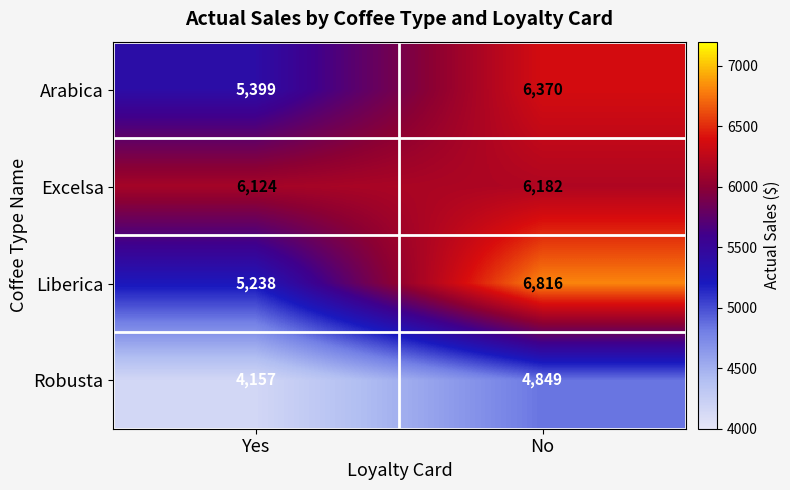

Reading right to left, list all the values displayed in this chart.

Arabica: No=6370	Yes=5399
Excelsa: No=6182	Yes=6124
Liberica: No=6816	Yes=5238
Robusta: No=4849	Yes=4157